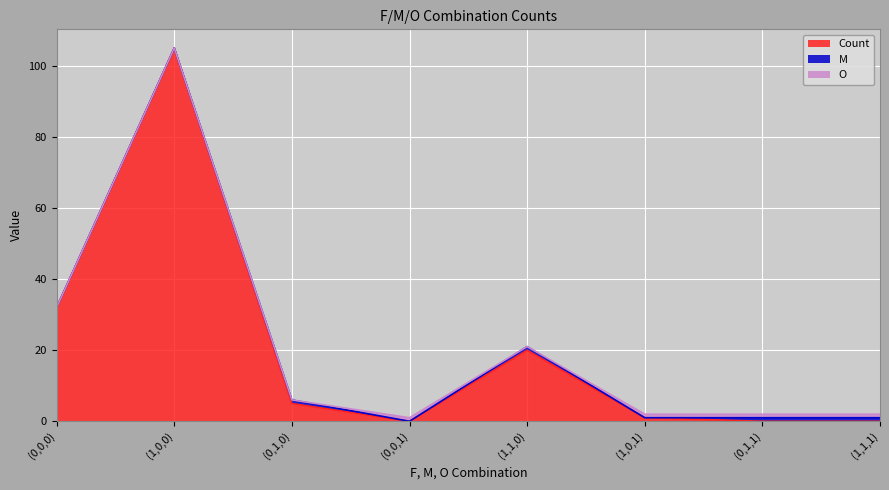

What position from the left is (0,0,1)?

4